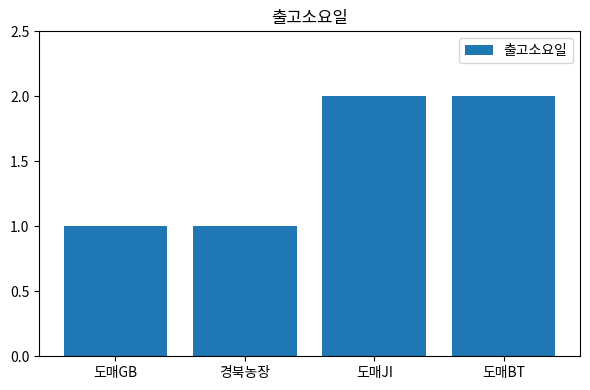

What is the label of the 2nd bar from the right?

도매JI